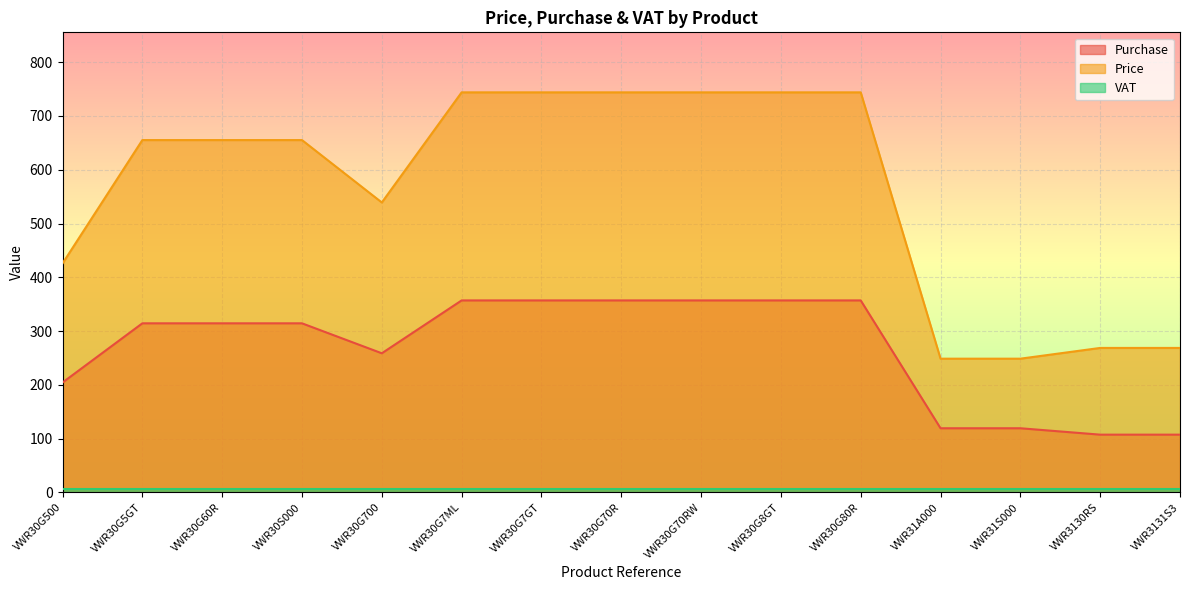

What is the label of the 2nd point from the right?

VWR3130RS